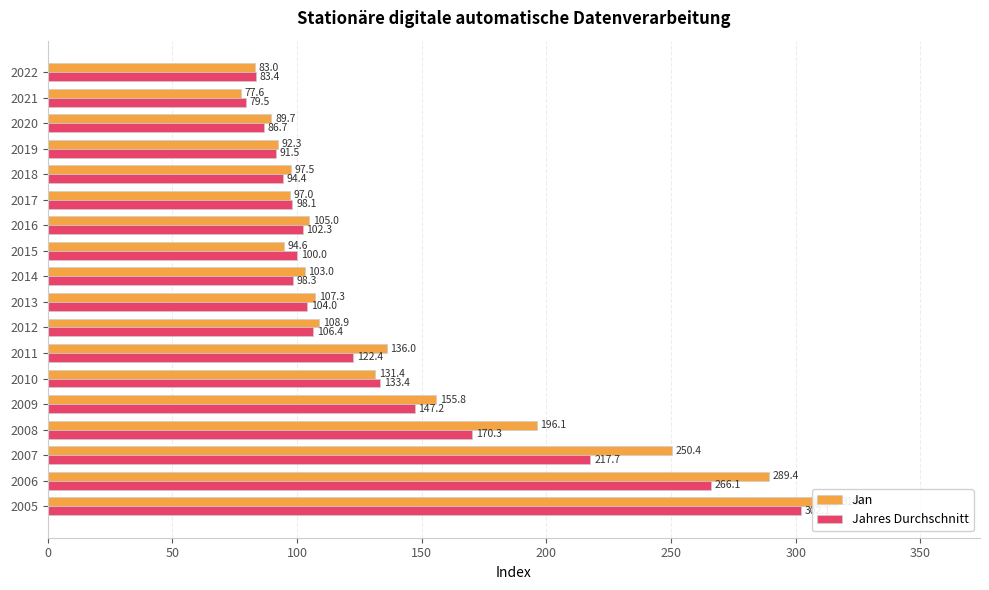

What are all the series names shown in the legend?

Jan, Jahres Durchschnitt